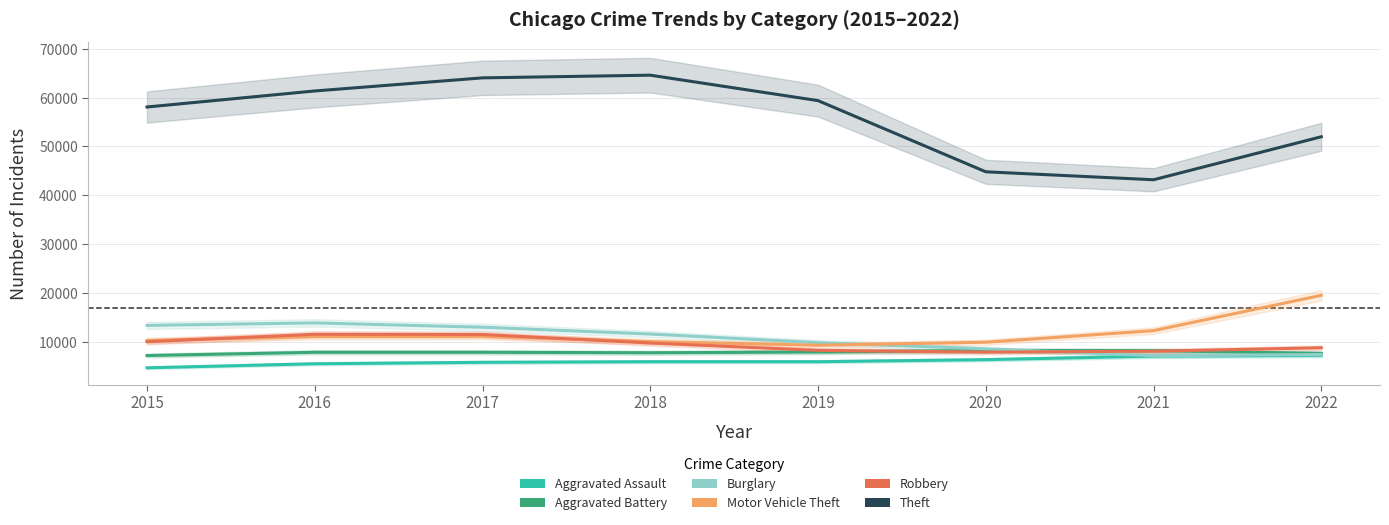

How many interior local peaks does the Burglary series have?

1